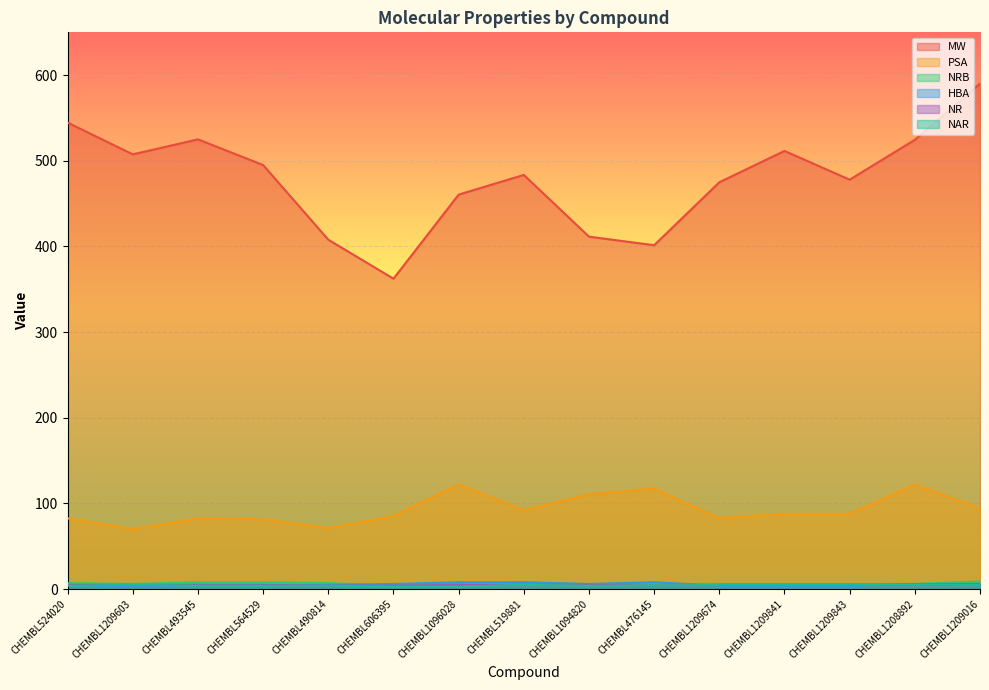

What is the total value across all series at CHEMBL1209016?

710.6